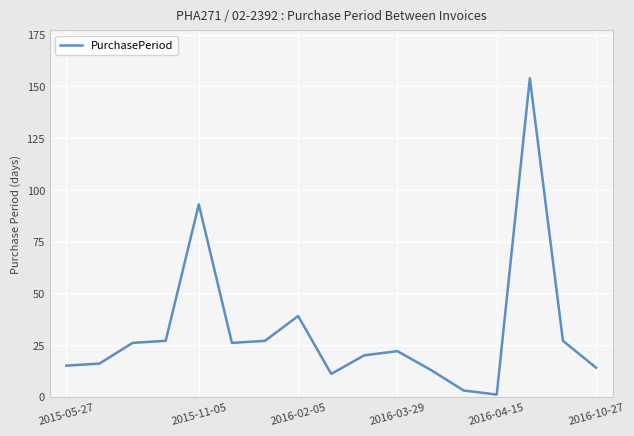

What is the greatest value displayed?

154